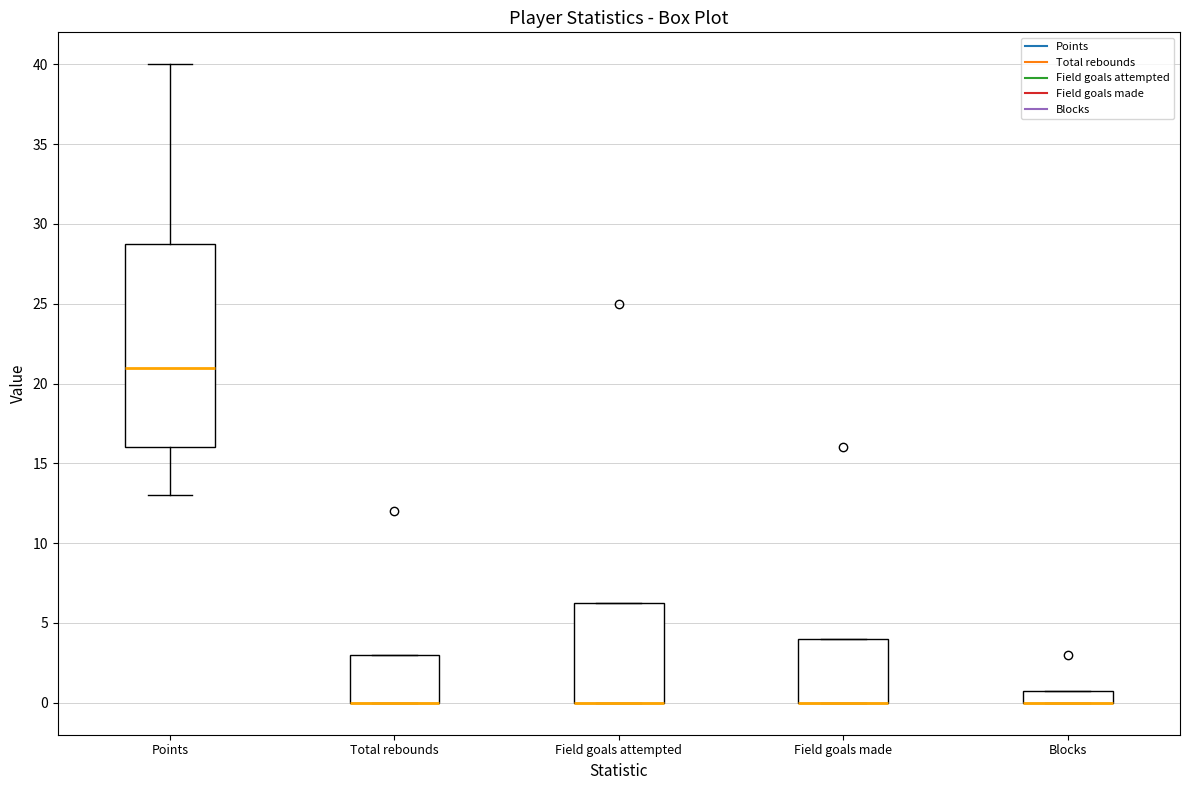

Which box is the tallest, from its lower edge to its upper edge?

Points